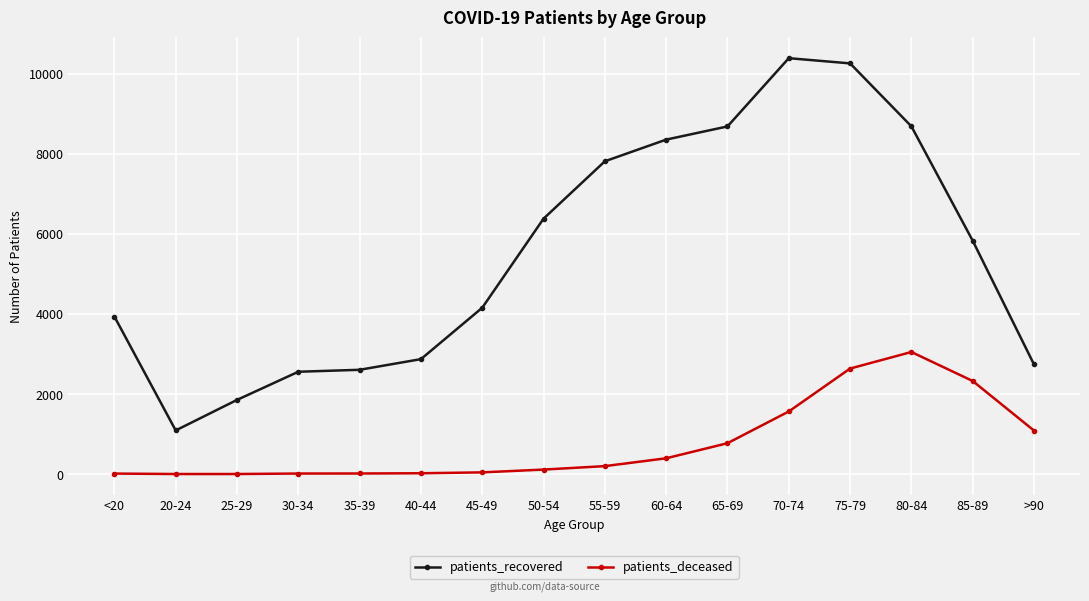

At 25-29, list the series in order from smallest to largest.

patients_deceased, patients_recovered